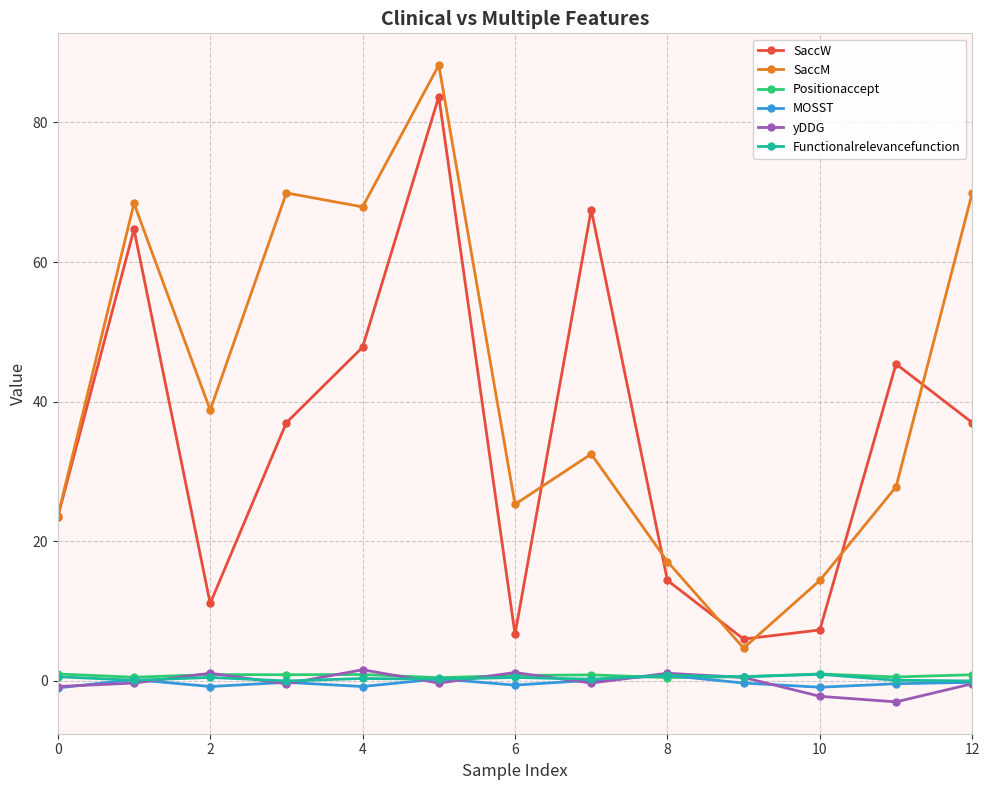

What is the maximum value for SaccW?

83.7